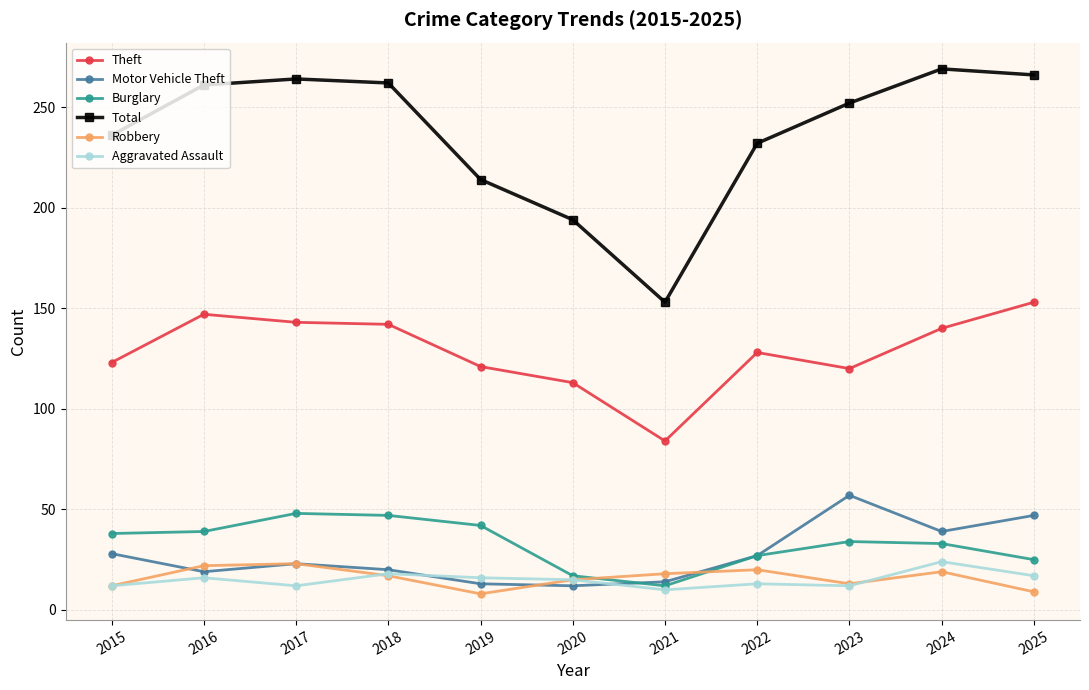

What is the sum of all Aggravated Assault values?

165